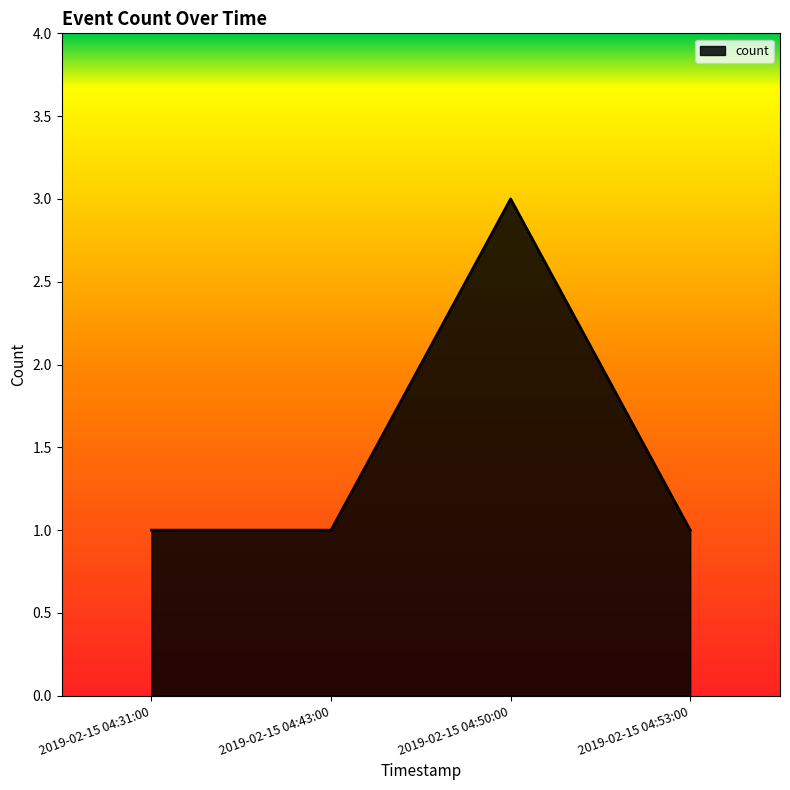

What is the sum of all values?

6